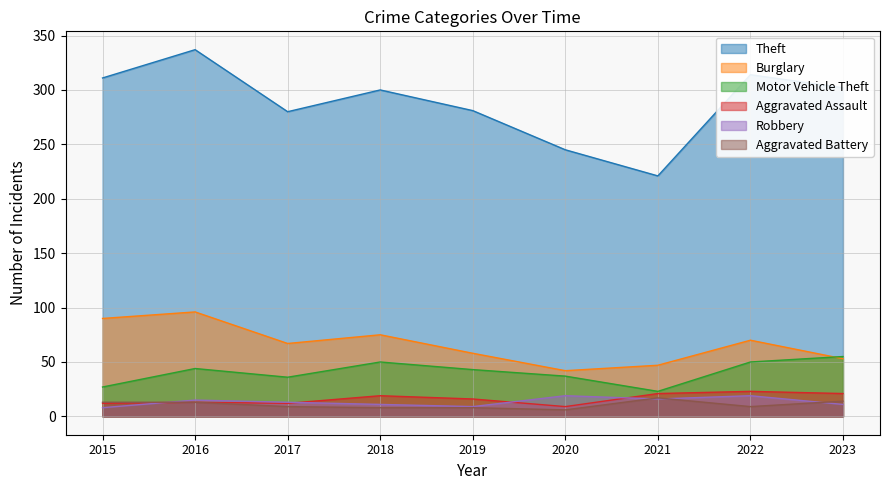

Where does the Robbery series first go above 13?

2016